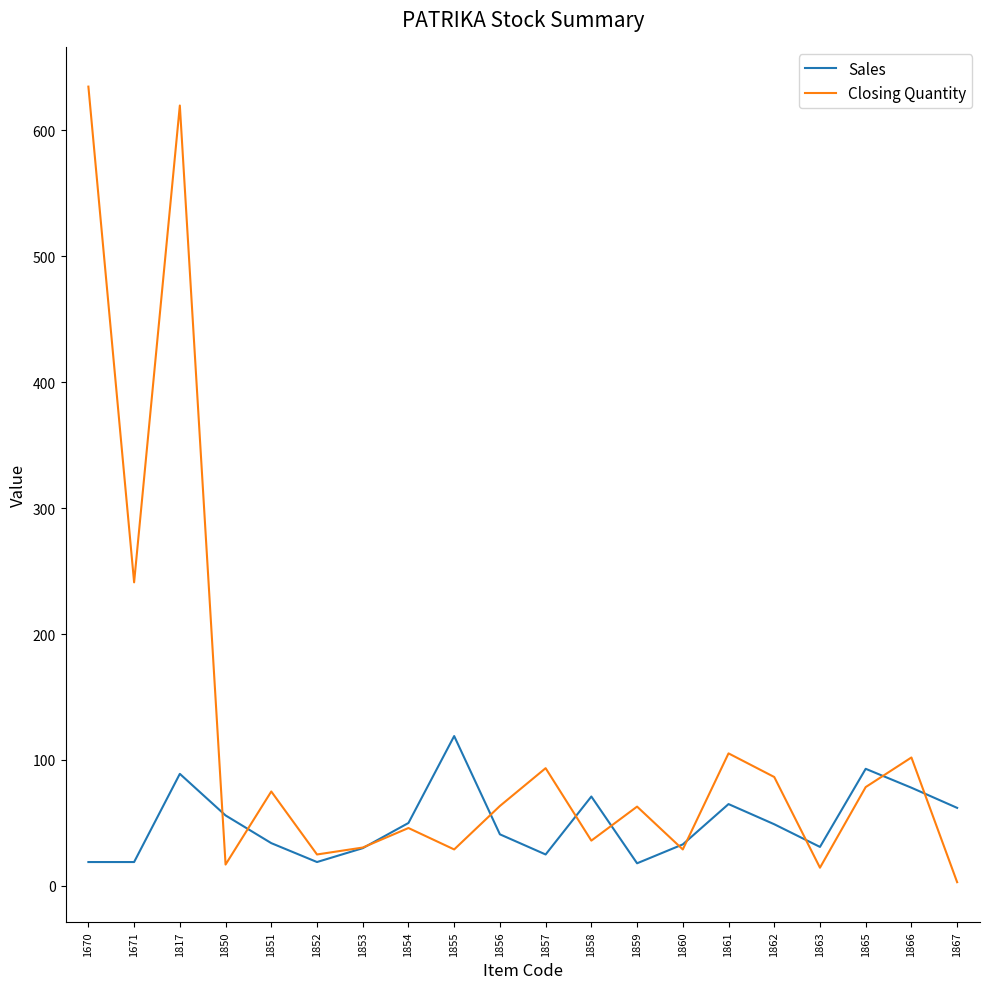

What is the sum of the Sales values at 1855 and 1866?

197.0